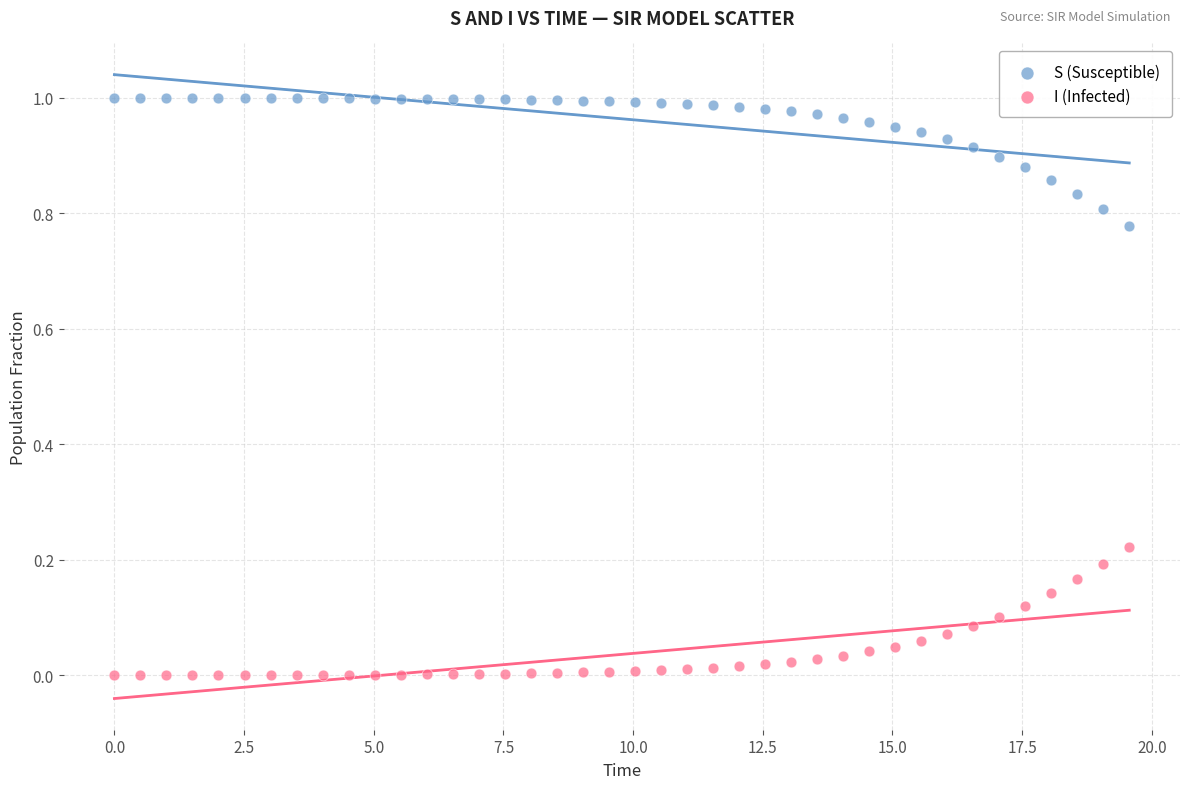

What is the X range (max minus min) for the scatter plot?

19.6